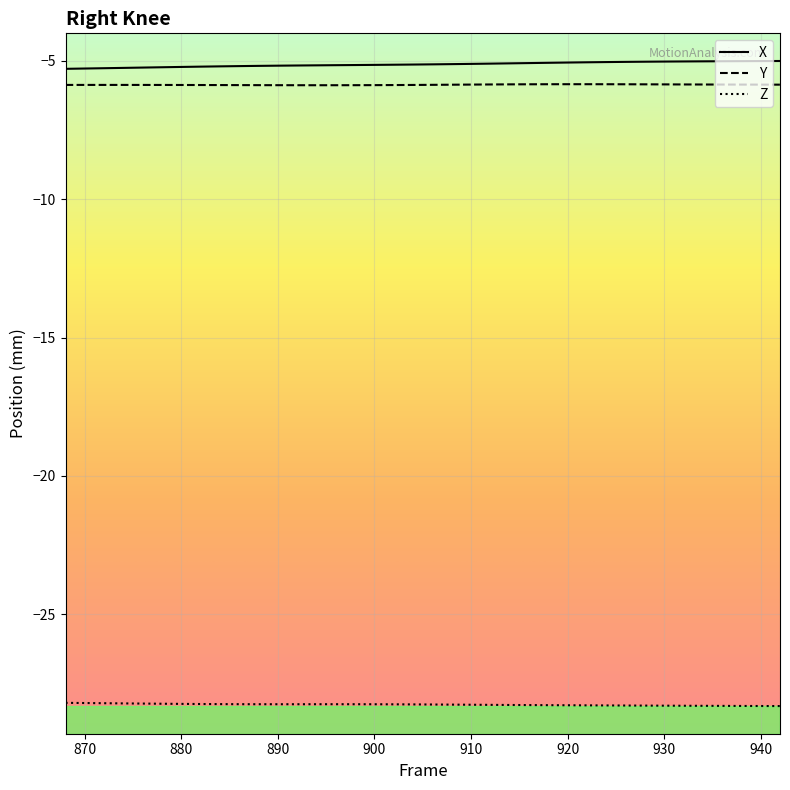

What is the minimum value shown in the chart?

-28.3